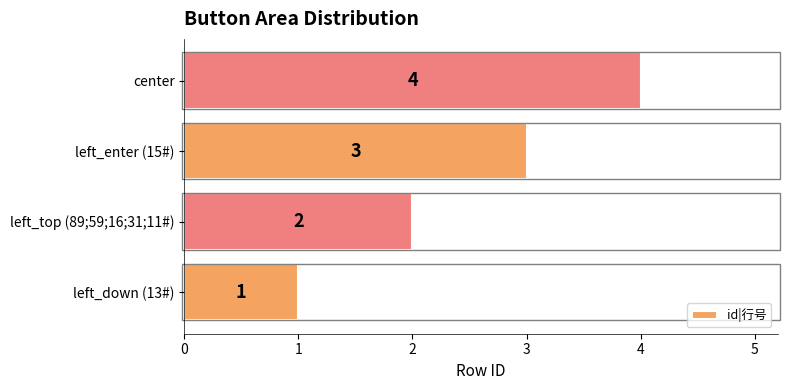

Rank the categories by value from lowest to highest.

left_down (13#), left_top (89;59;16;31;11#), left_enter (15#), center